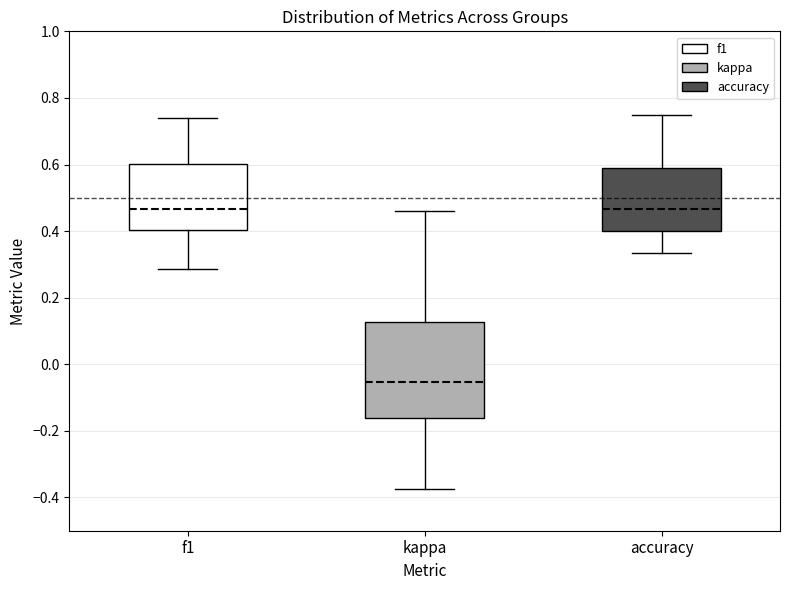

Reading left to right, read every box against the y-axis: the position of its median line, the range the box covers, and the ends of its whiskers. The values are not printed on the chart, so give them approximately, as read against the axis.

f1: median 0.46, box 0.40 to 0.60, whiskers 0.28 to 0.74
kappa: median -0.06, box -0.16 to 0.12, whiskers -0.38 to 0.46
accuracy: median 0.46, box 0.40 to 0.58, whiskers 0.34 to 0.76